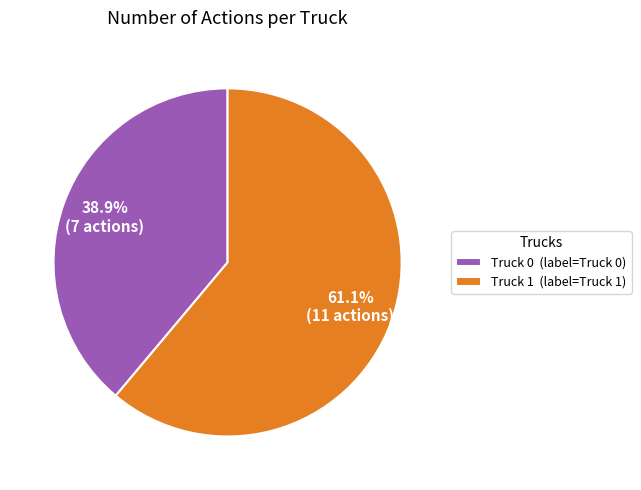

To the nearest percent, what portion does Truck 1 represent?

61%